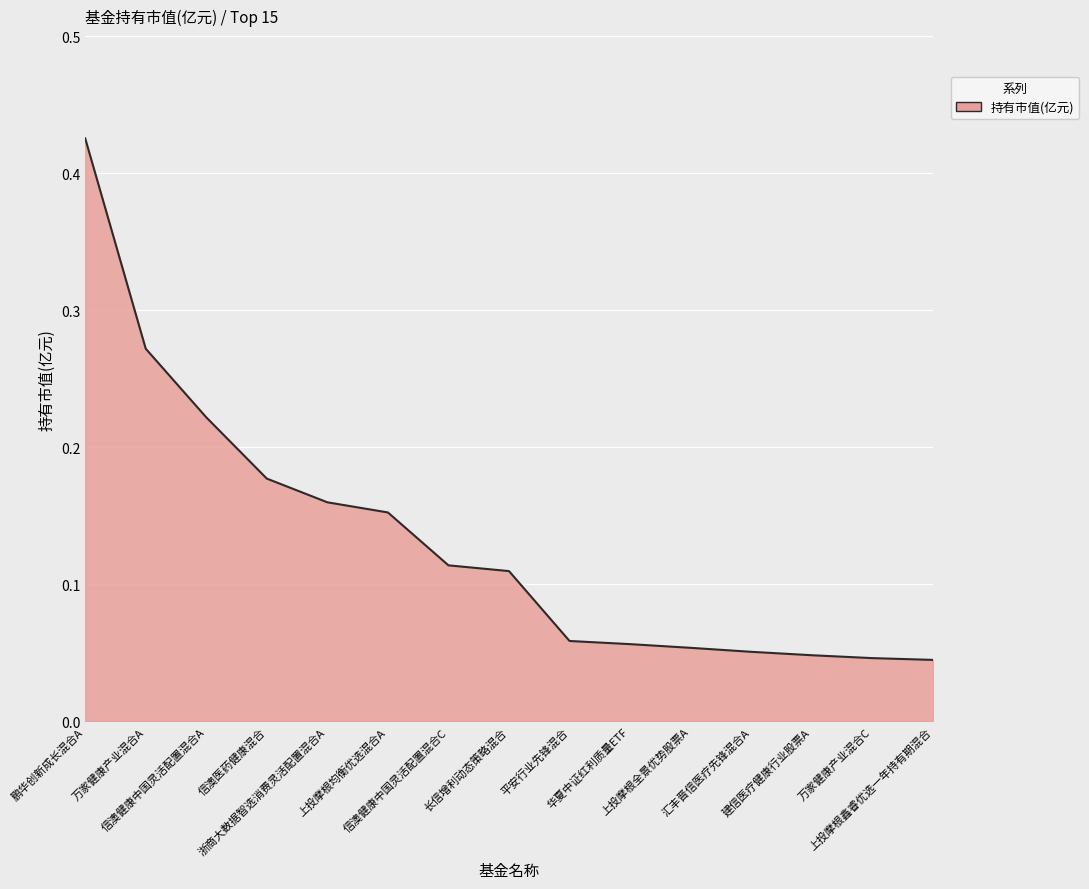

At which category does the chart reach its peak across all series?

鹏华创新成长混合A